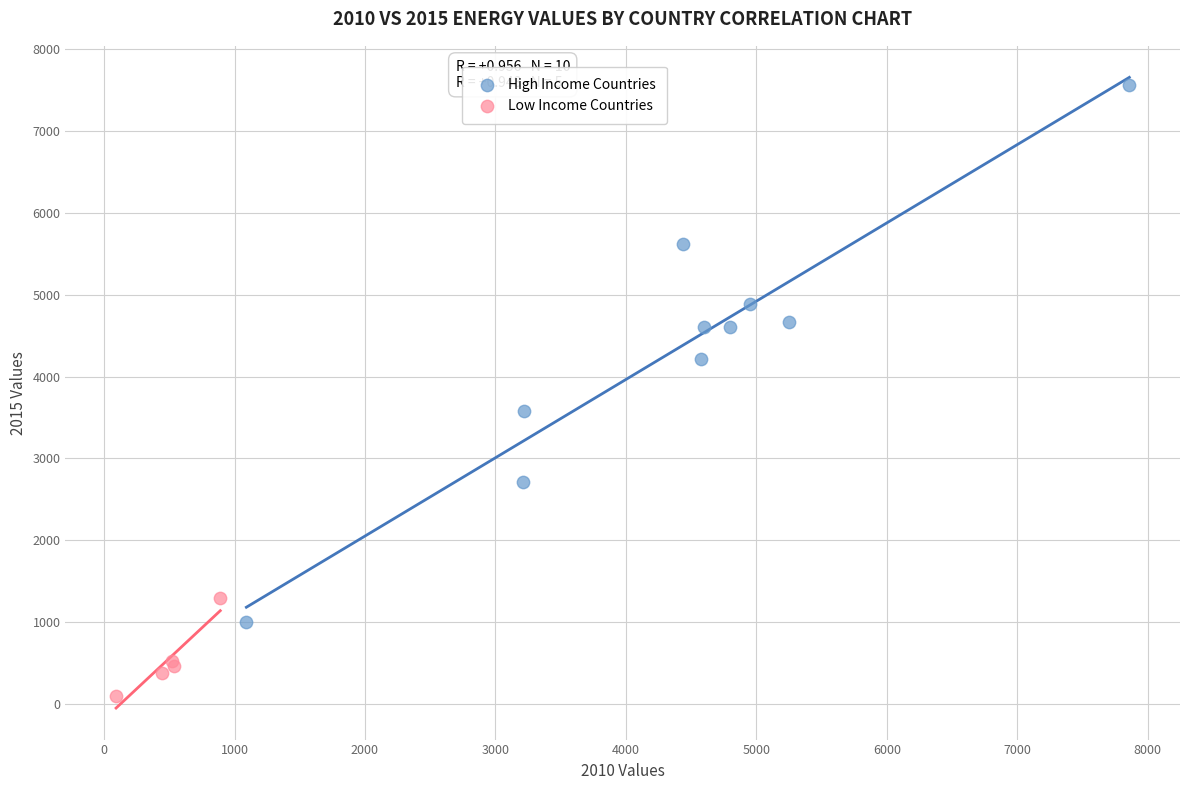

Which series has the widest spread of Y values?

High Income Countries